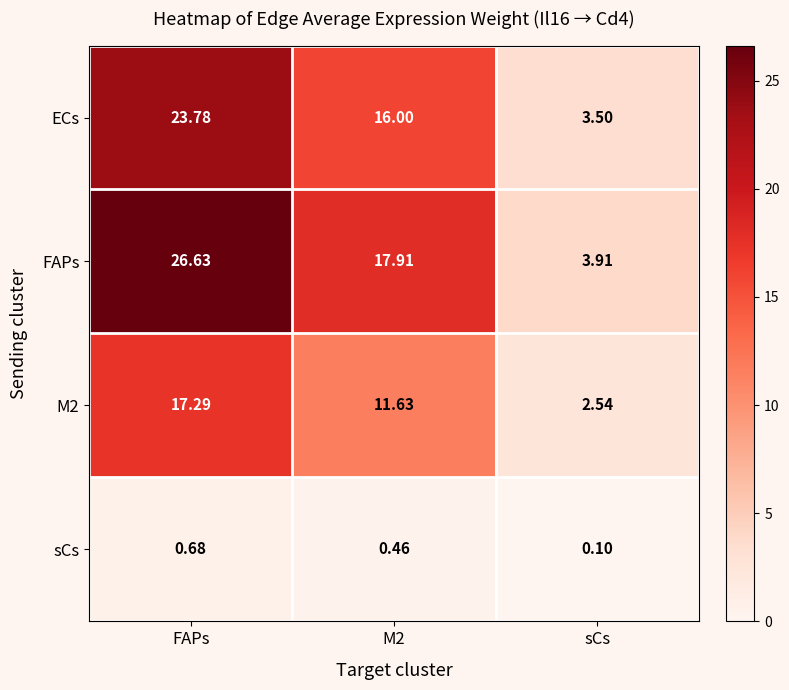

Which series has the widest spread of values?

FAPs